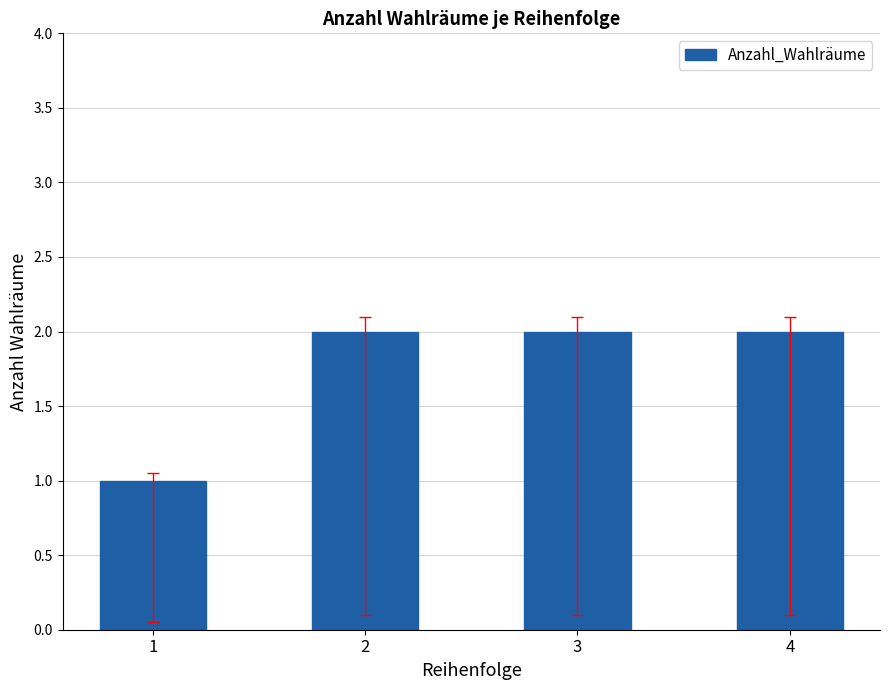

Are the bars grouped side by side (vs. stacked)?

No